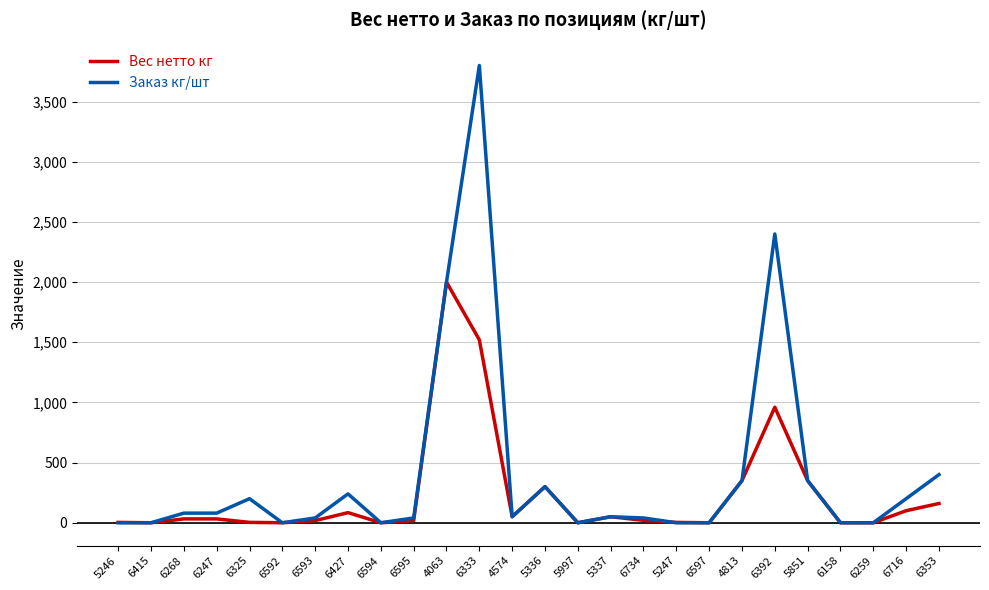

What are all the series names shown in the legend?

Вес нетто кг, Заказ кг/шт